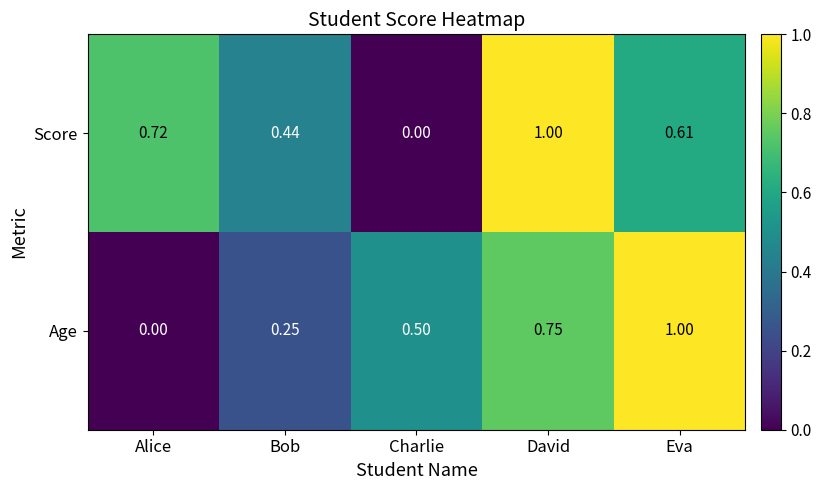

Rank the categories by Age value from highest to lowest.

Eva, David, Charlie, Bob, Alice